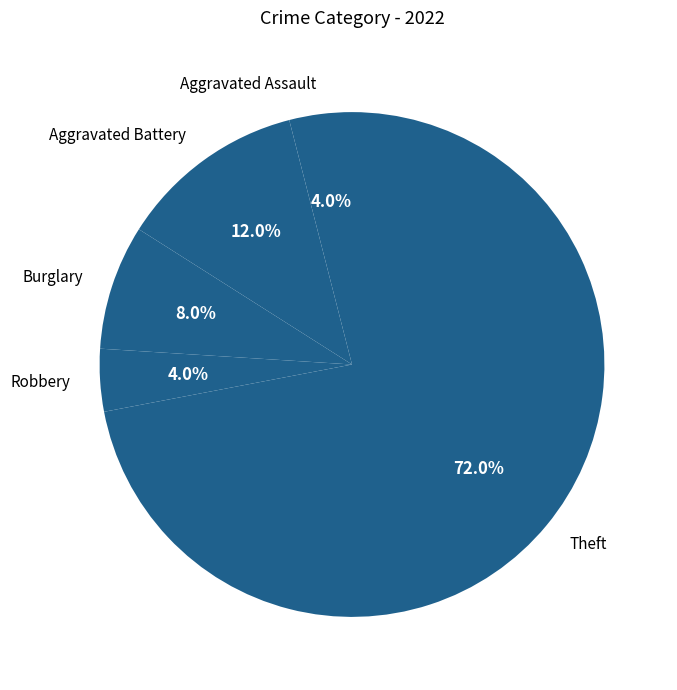

What is the largest slice in the pie chart?

Theft